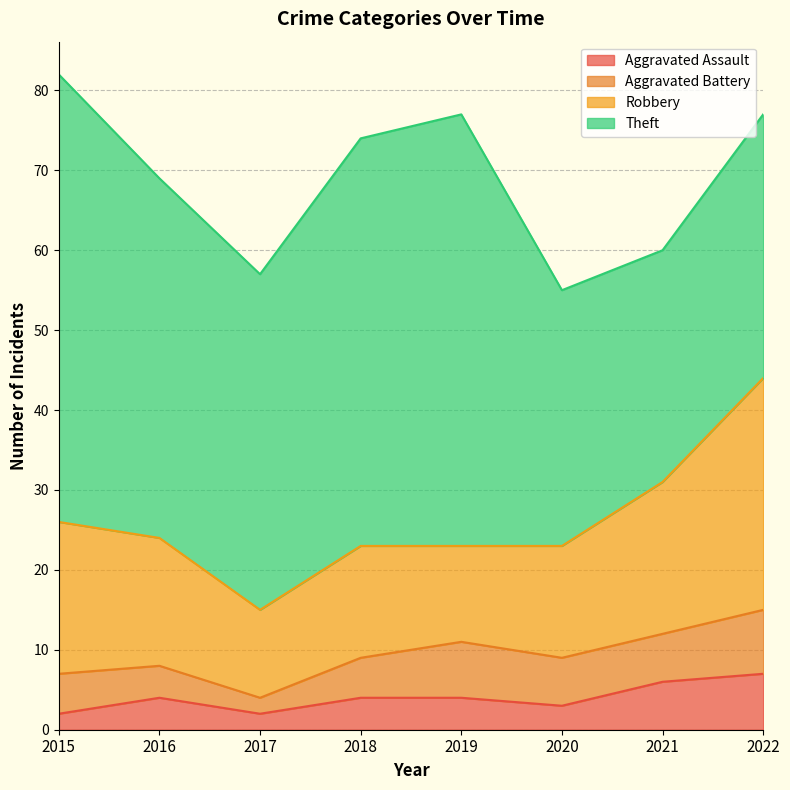

Is it true that Aggravated Battery equals 3 at 2016?

False